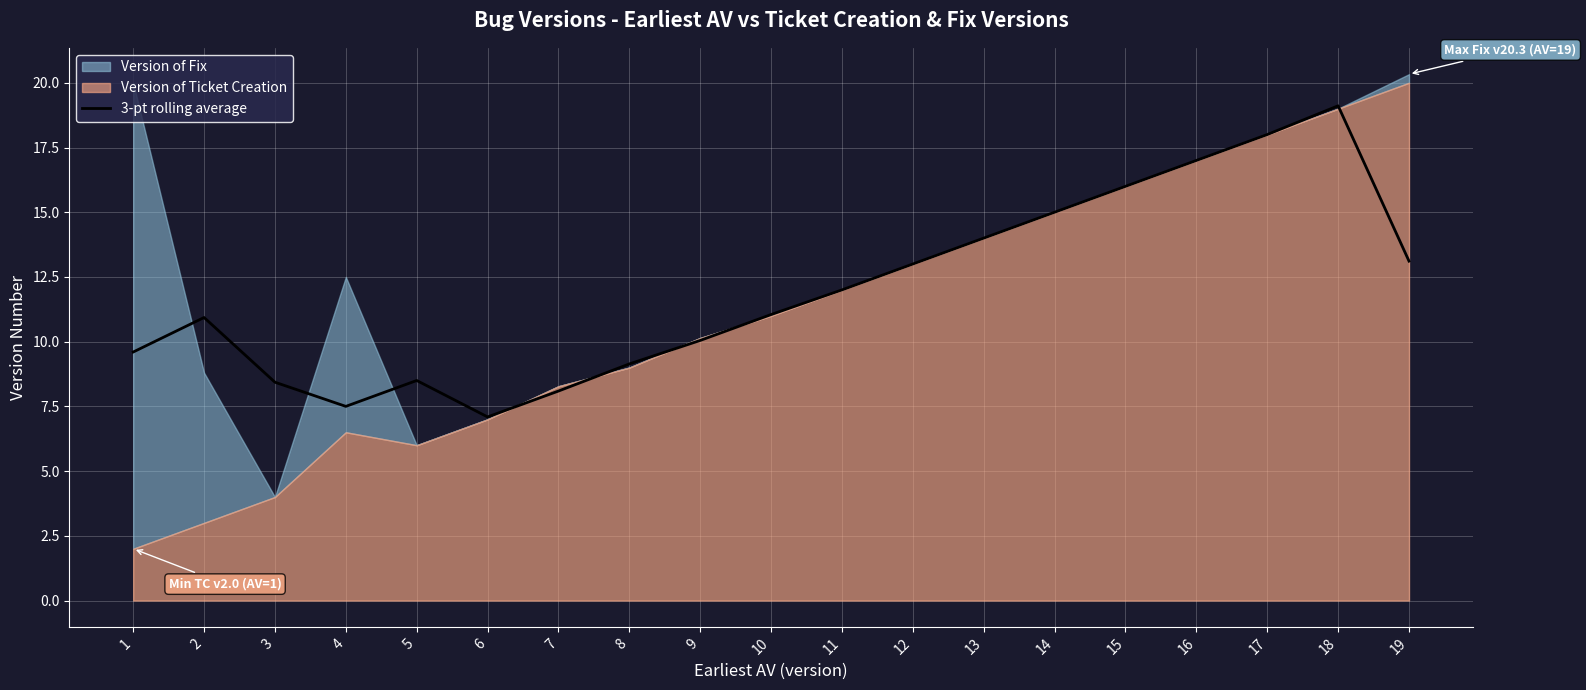

Which has a higher value, 4 or 19?

19